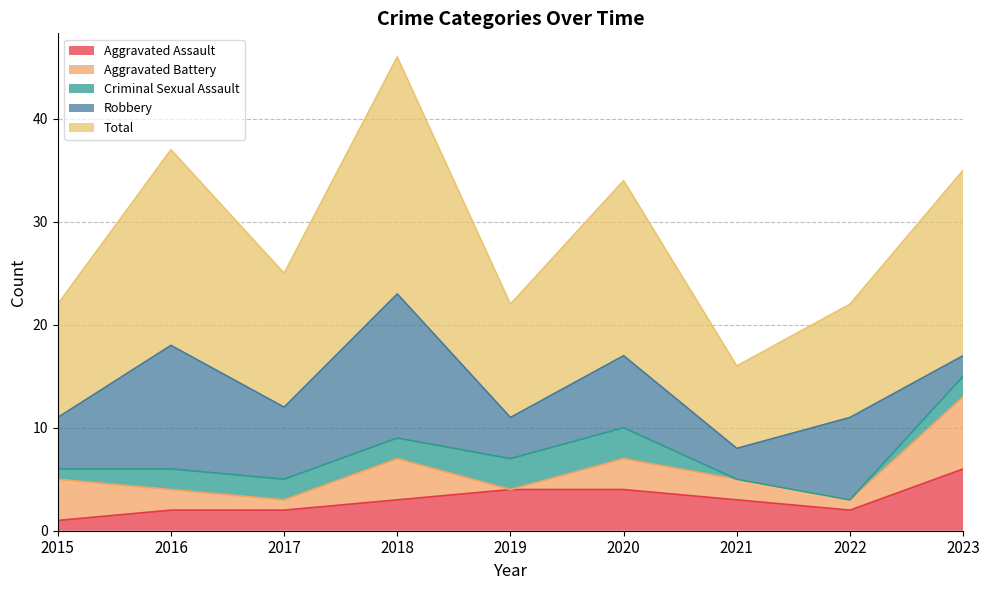

Which label corresponds to the smallest value in the chart?

2019